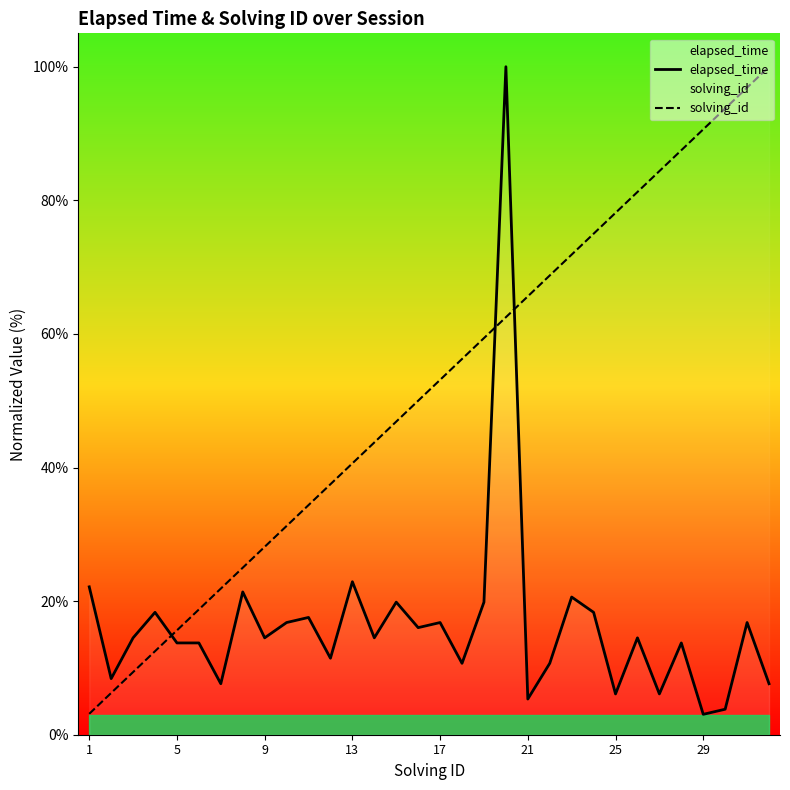

The value of elapsed_time at 25 is 2.9. True or false?

False